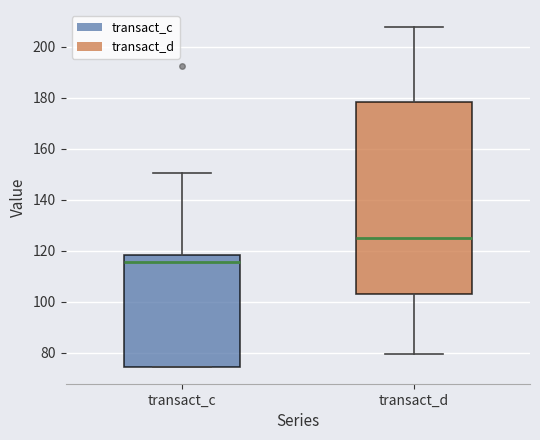

Comparing the boxes themselves (not the whiskers), which one is the tallest?

transact_d